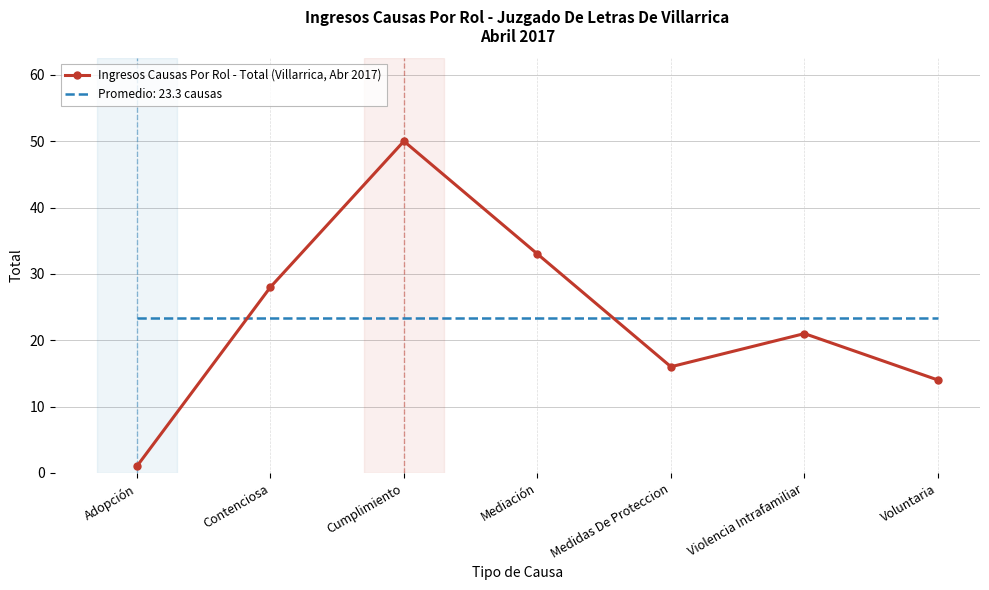

What is the spread (max minus min) of values at Mediación?

9.7